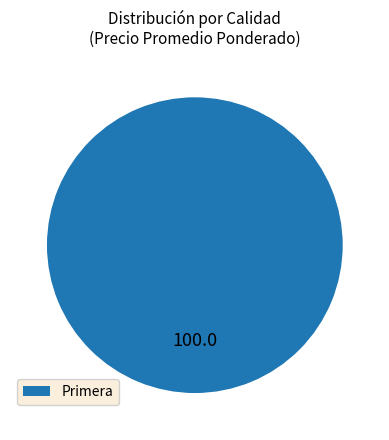

Rank the categories by value from lowest to highest.

Primera